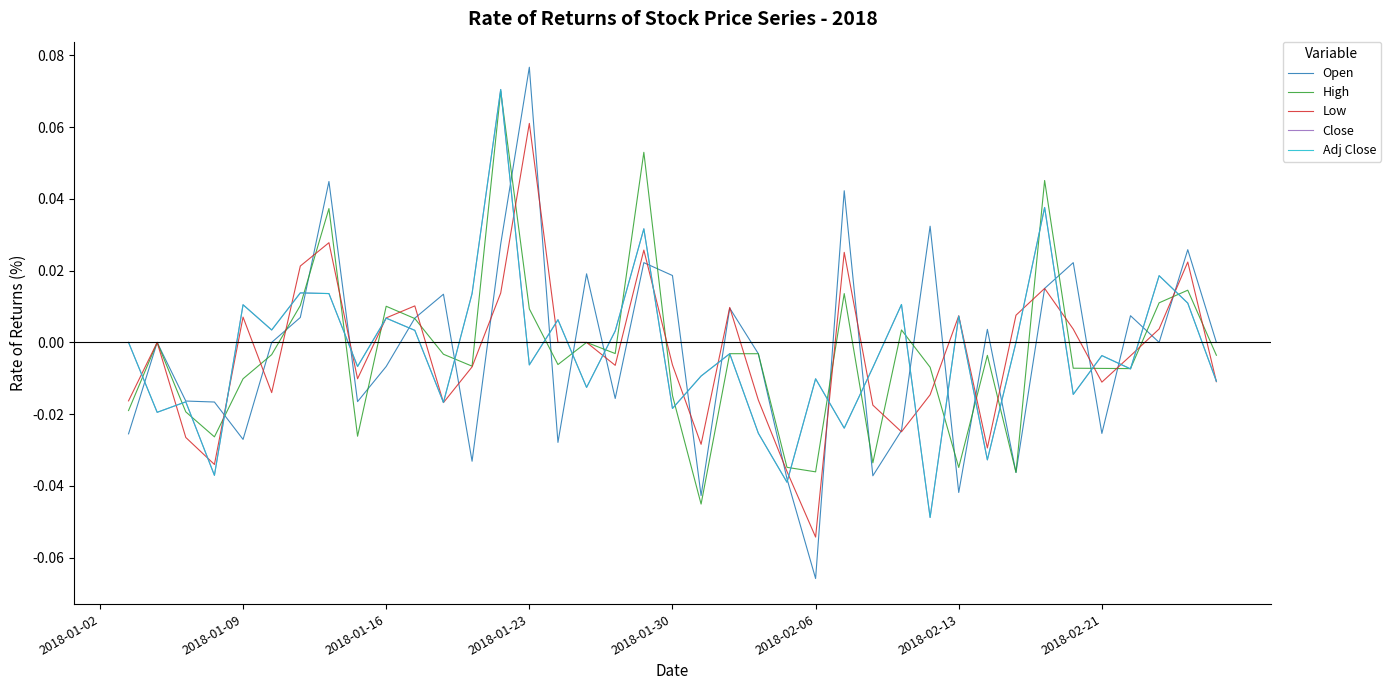

Is the value of Adj Close at 26 greater than the value of Low at 2018-01-23?

Yes